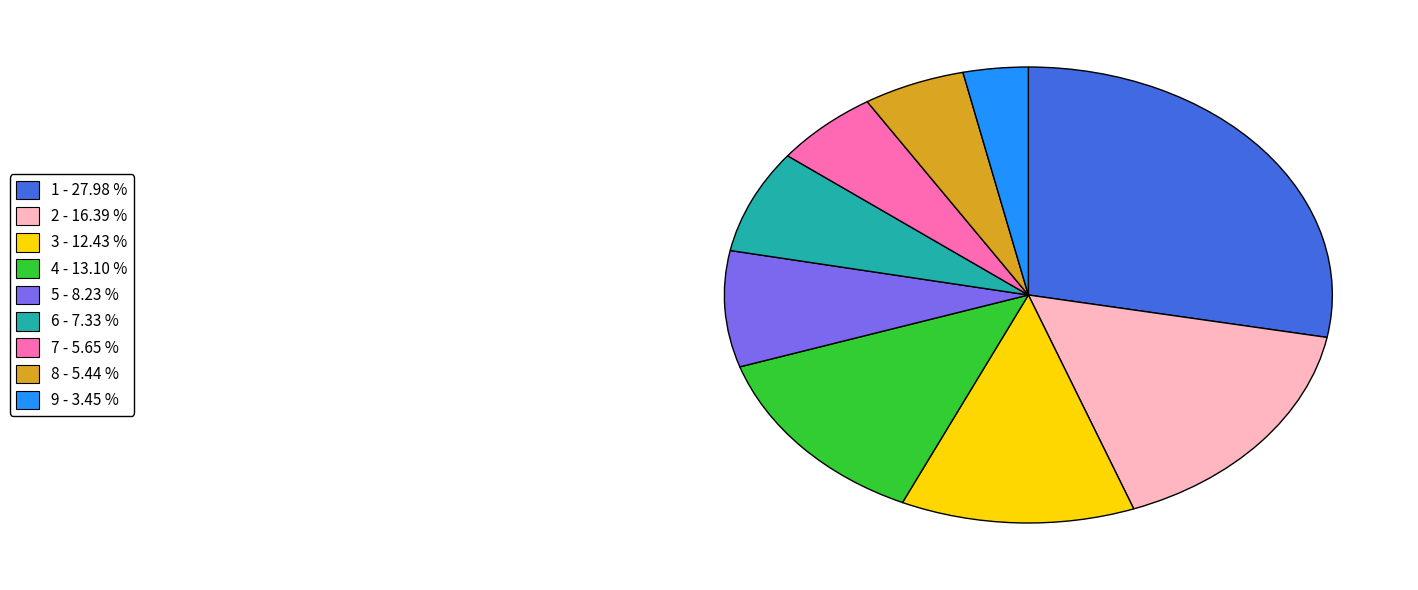

Is it true that 9 is 3% of the pie?

True